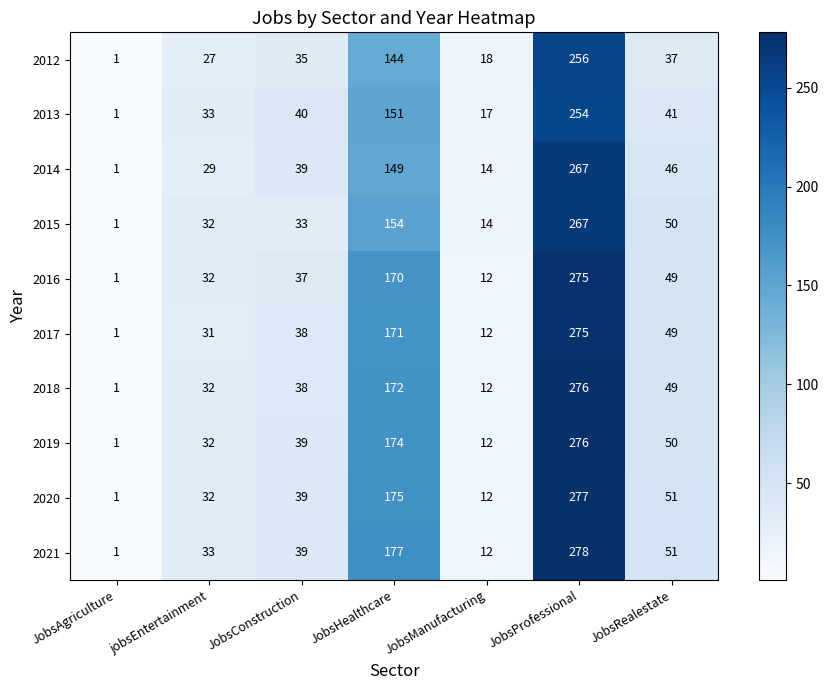

Where is 2013 nearest to the value 127?

JobsHealthcare